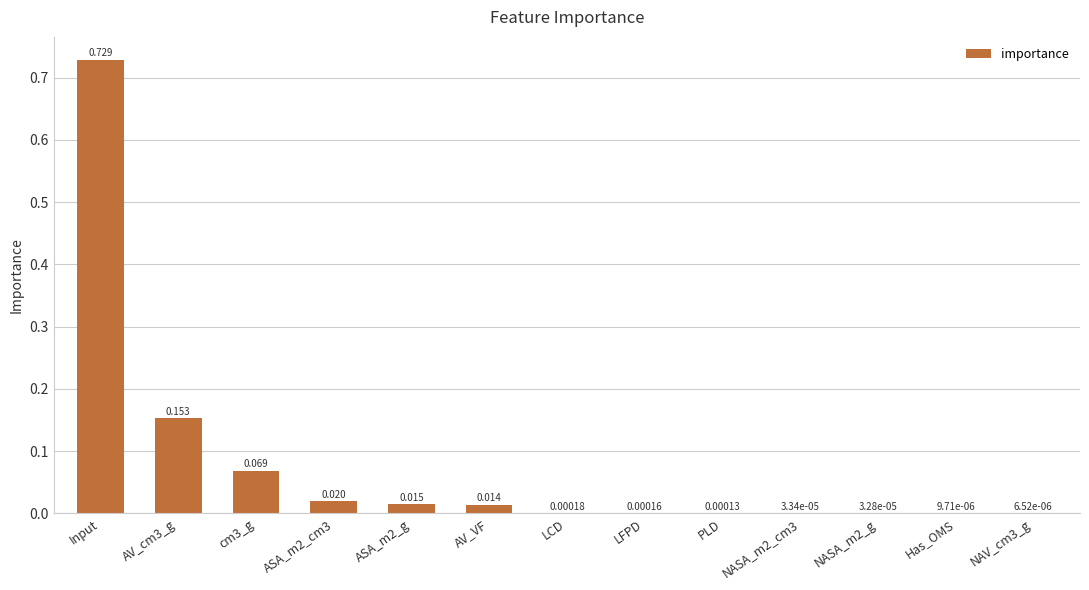

At which category does the chart reach its peak across all series?

Input